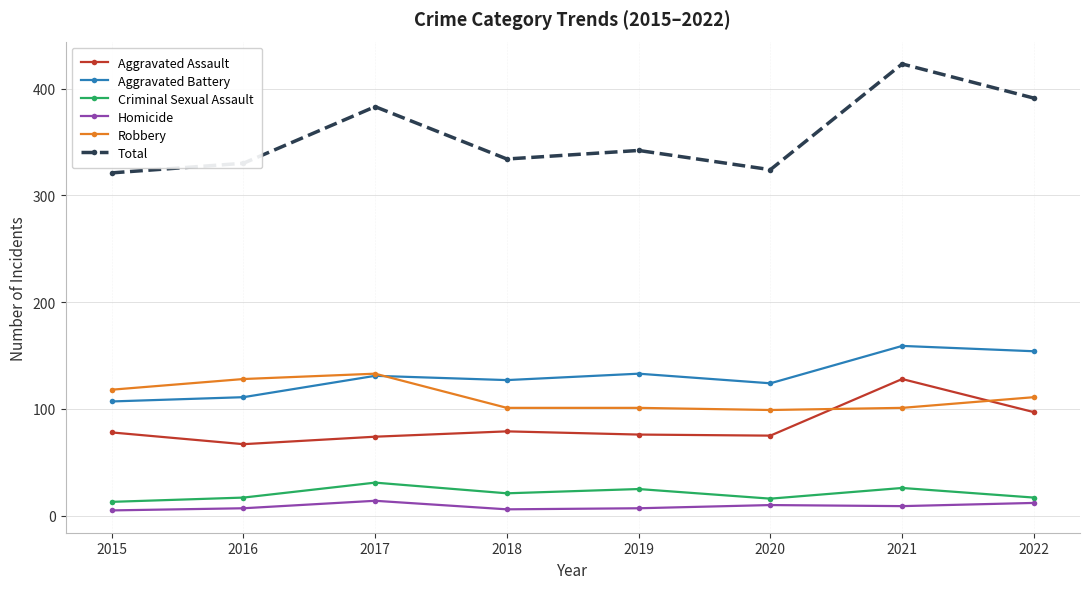

Rank the series at 2020 from highest to lowest value.

Total, Aggravated Battery, Robbery, Aggravated Assault, Criminal Sexual Assault, Homicide